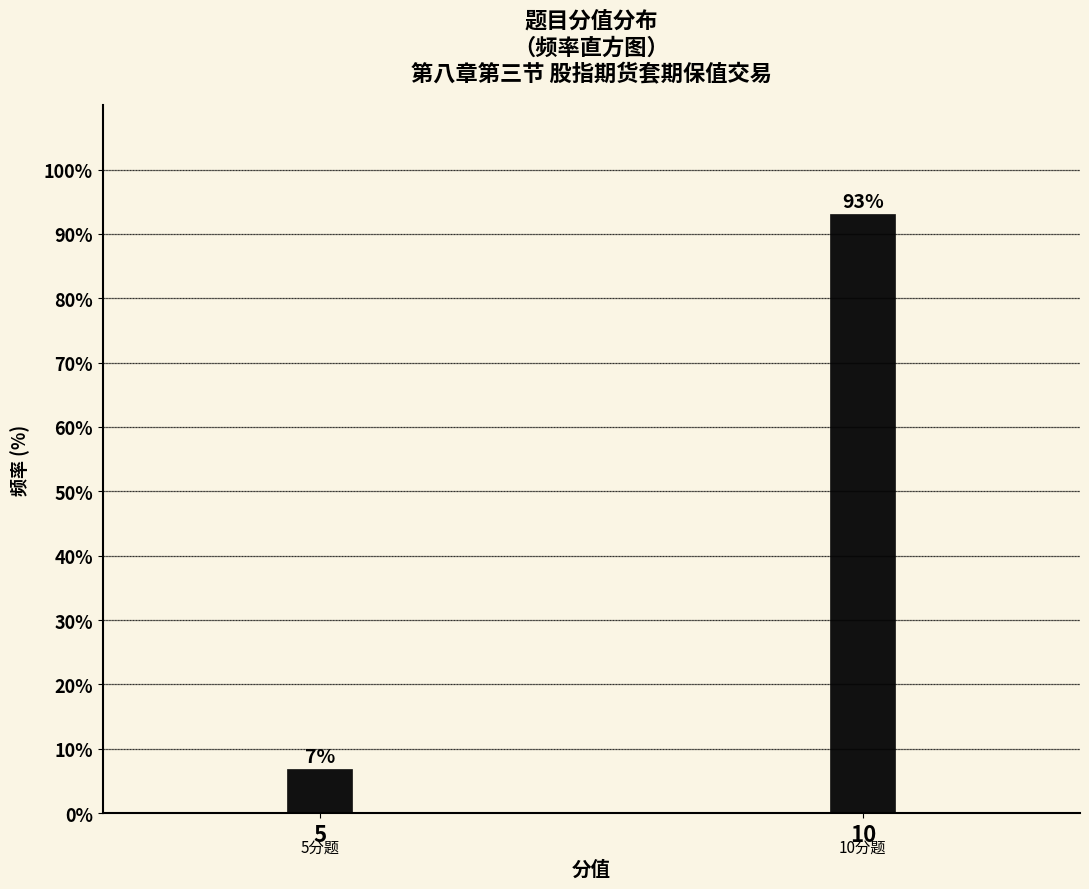

What is the smallest value displayed?

6.9